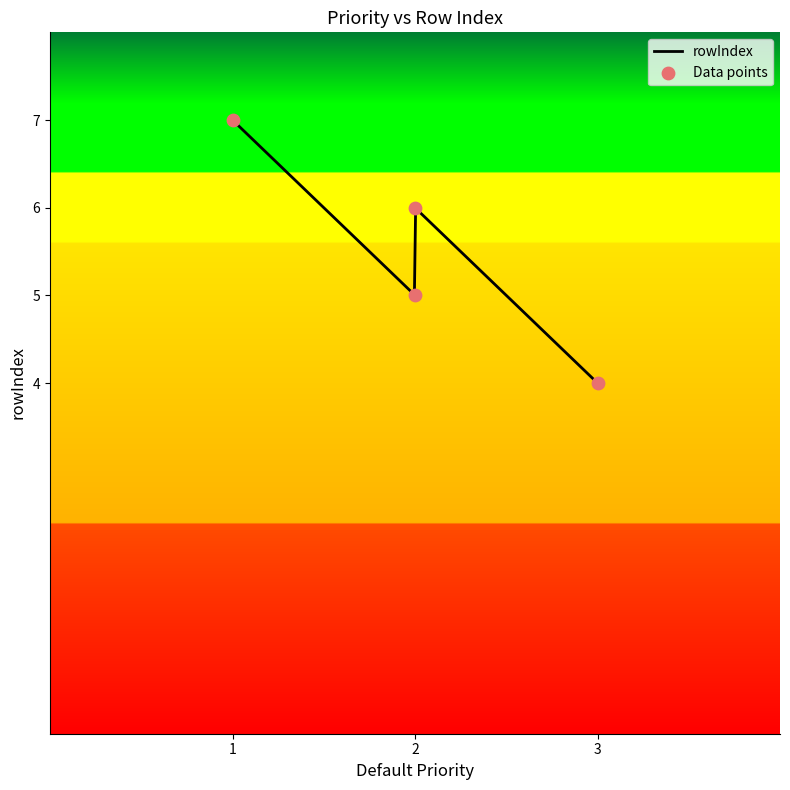

Between 2 and 1, which is larger?

1